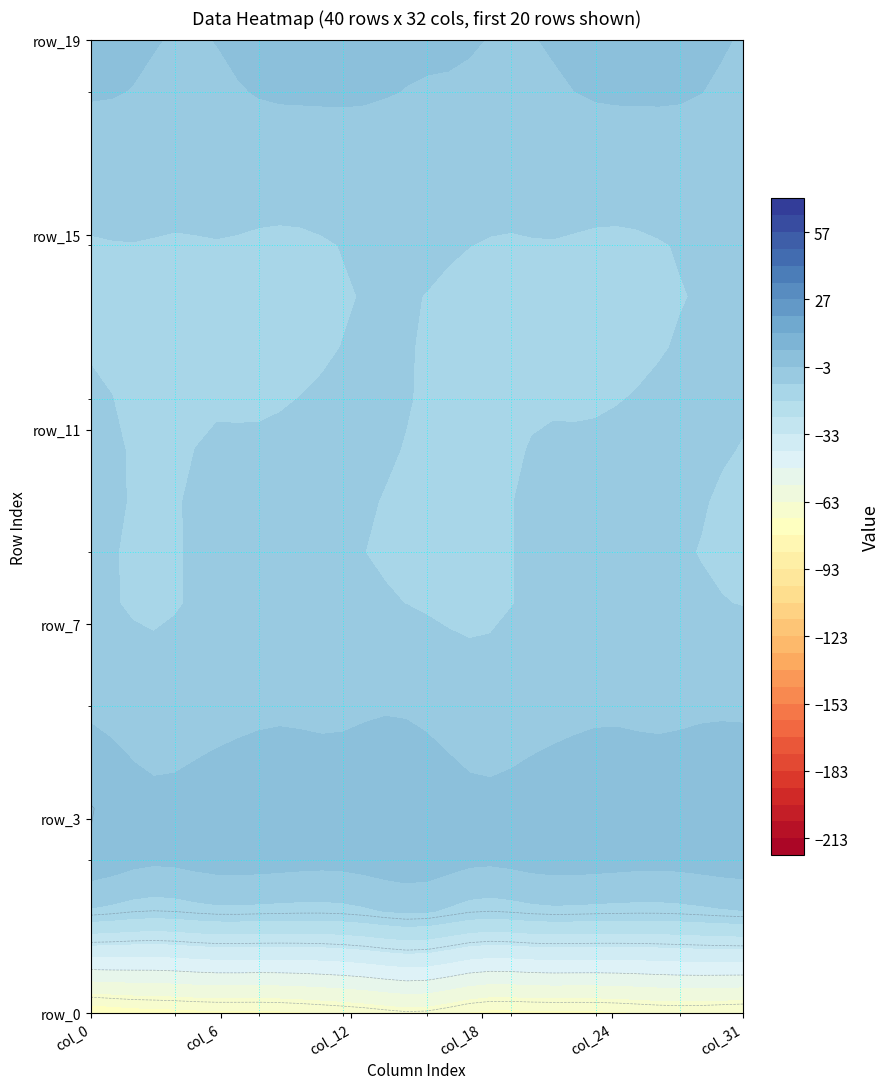

True or false: row_6 has a value of -13.0 at col_5.

True